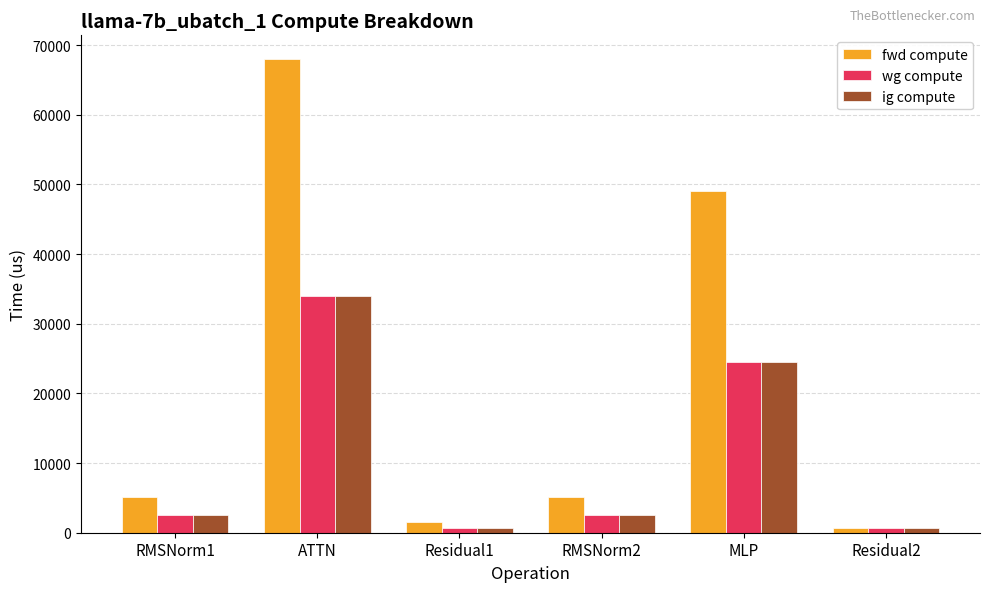

What is the difference between the second highest and second lowest values in the fwd compute series?

47603.6